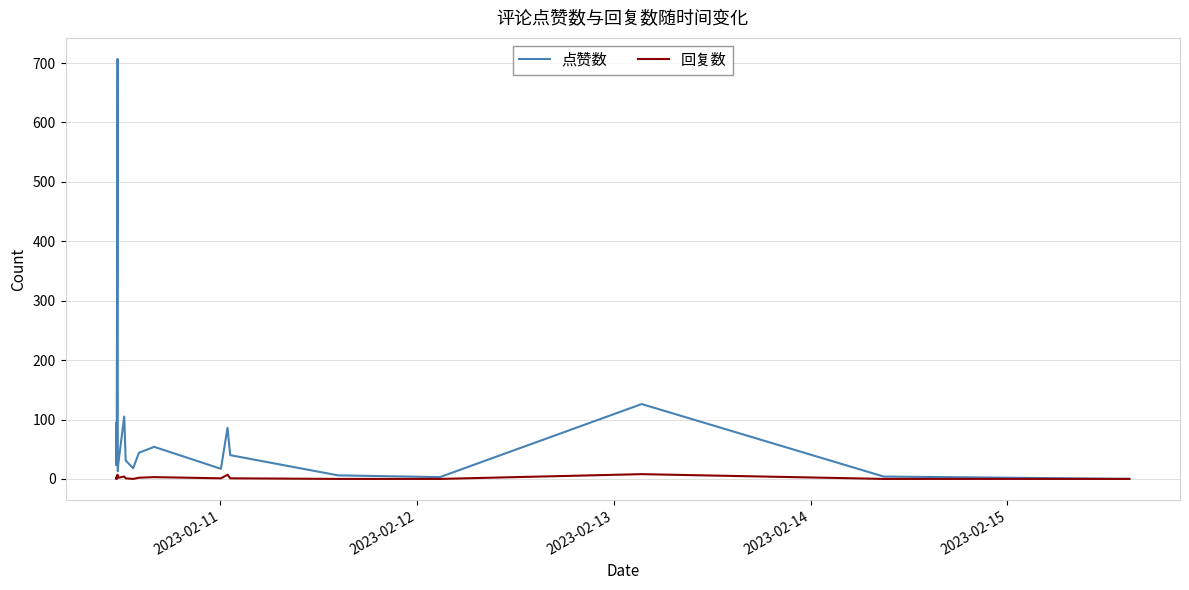

Rank the series by their maximum value, from highest to lowest.

点赞数, 回复数